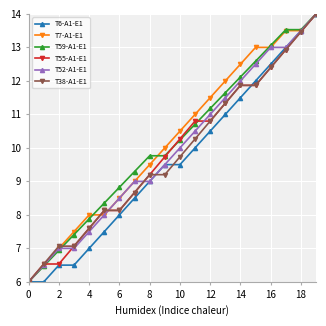

What is the value of the T38-A1-E1 point at the 14th from the left?

11.3